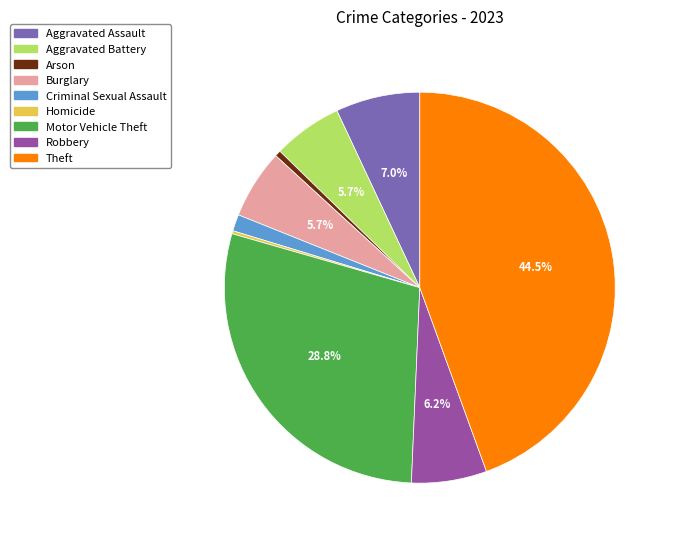

What is the largest slice in the pie chart?

Theft